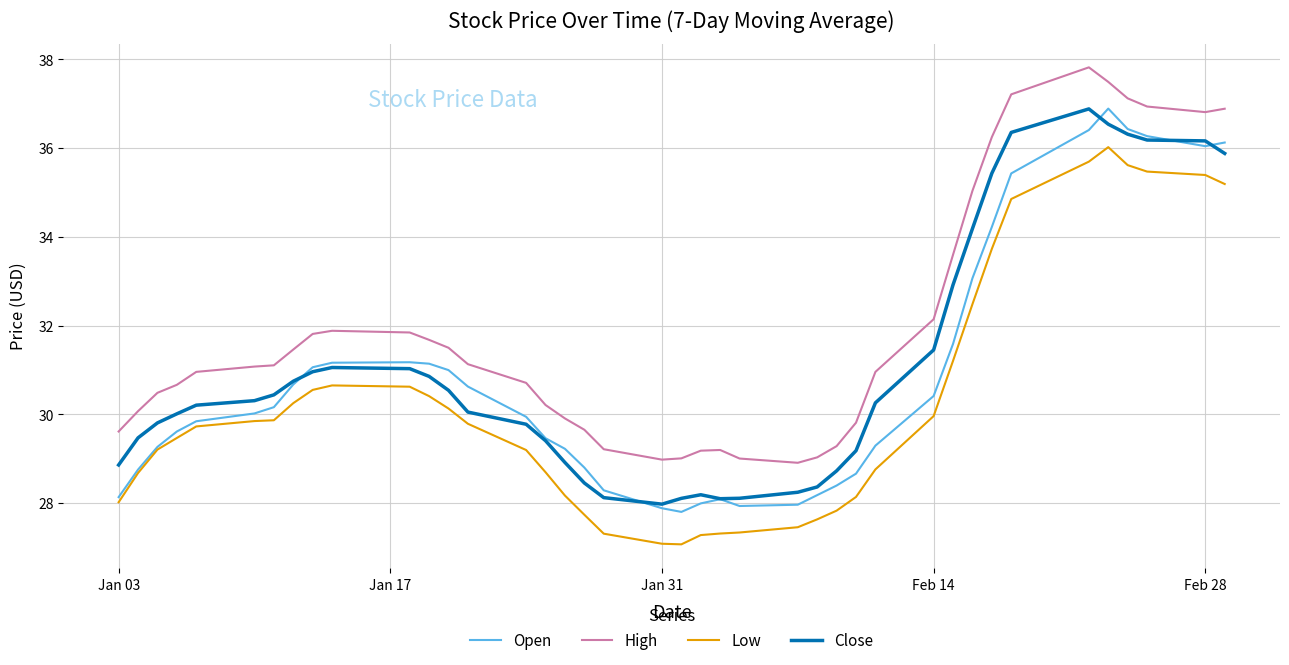

What is the lowest value of the Open series?

27.8